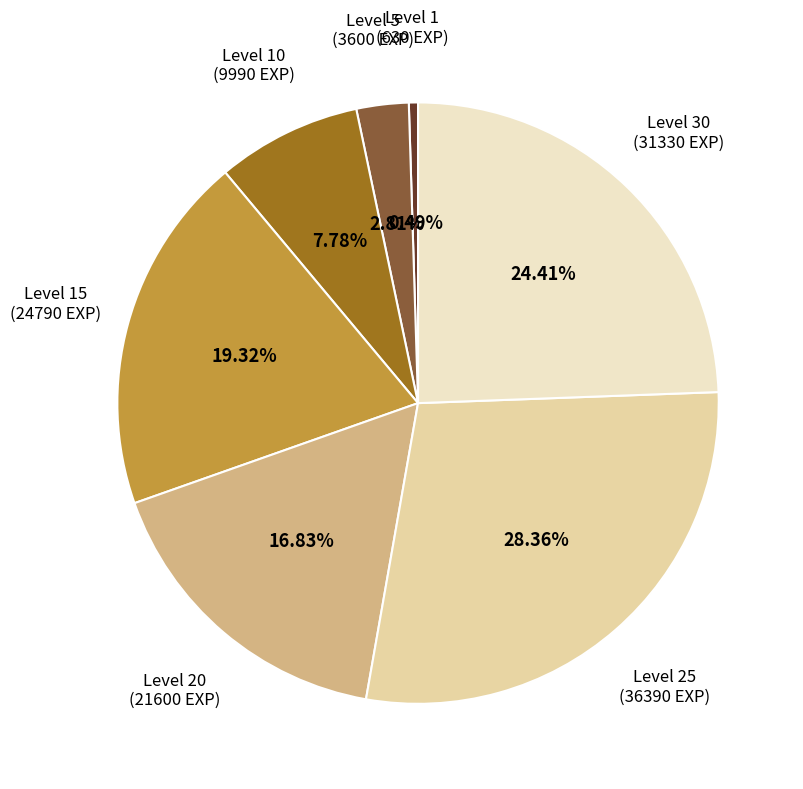

Is there a majority slice in this chart?

No